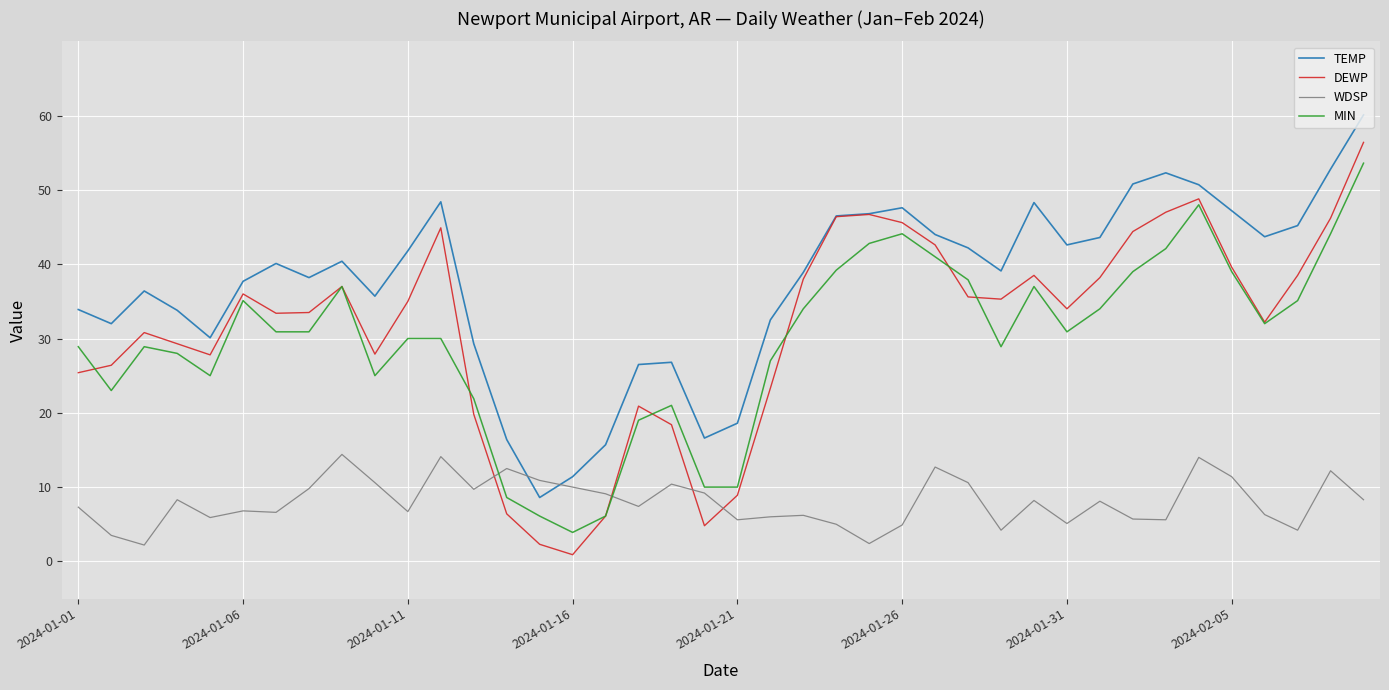

True or false: TEMP and MIN cross at least once.

False